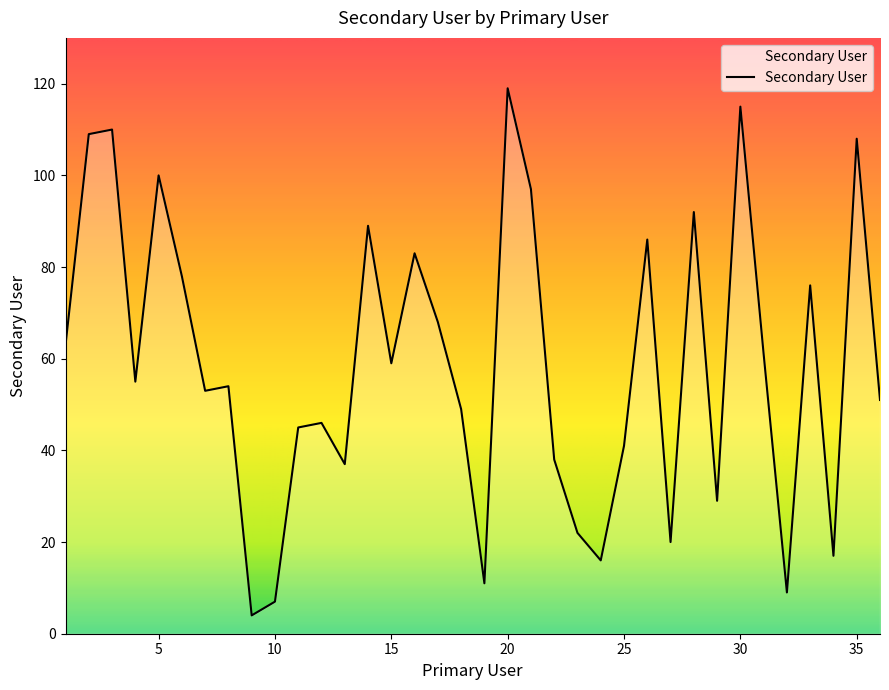

What is the smallest value displayed?

4